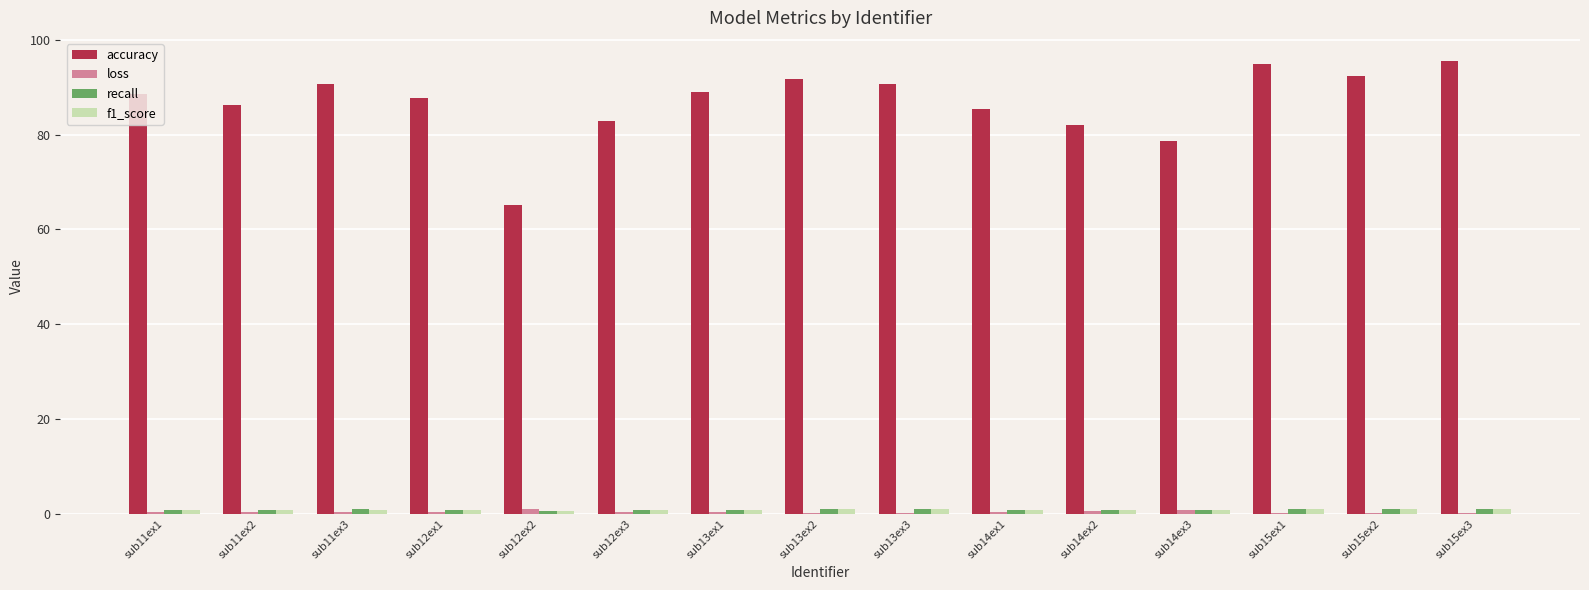

Is it true that loss equals 0.2 at sub13ex3?

True